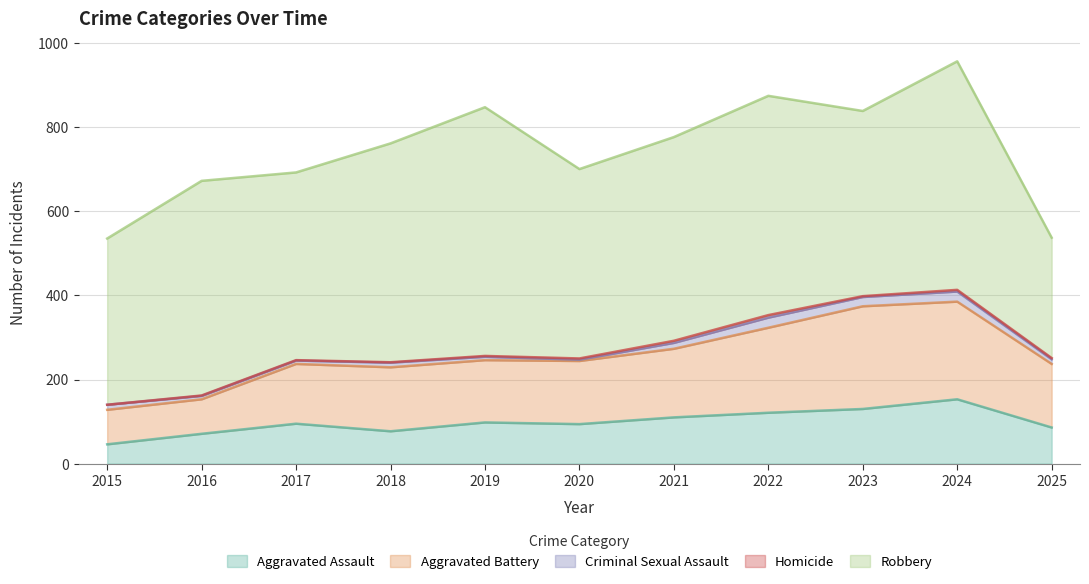

Reading left to right, list all the values displayed in this chart.

Aggravated Assault: 2015=46	2016=71	2017=95	2018=77	2019=98	2020=94	2021=110	2022=121	2023=130	2024=153	2025=86
Aggravated Battery: 2015=82	2016=82	2017=142	2018=152	2019=148	2020=150	2021=163	2022=202	2023=244	2024=232	2025=151
Criminal Sexual Assault: 2015=12	2016=8	2017=8	2018=11	2019=8	2020=3	2021=14	2022=24	2023=22	2024=24	2025=11
Homicide: 2015=0	2016=1	2017=1	2018=1	2019=2	2020=3	2021=5	2022=6	2023=2	2024=4	2025=3
Robbery: 2015=395	2016=510	2017=446	2018=520	2019=591	2020=450	2021=484	2022=521	2023=440	2024=543	2025=286